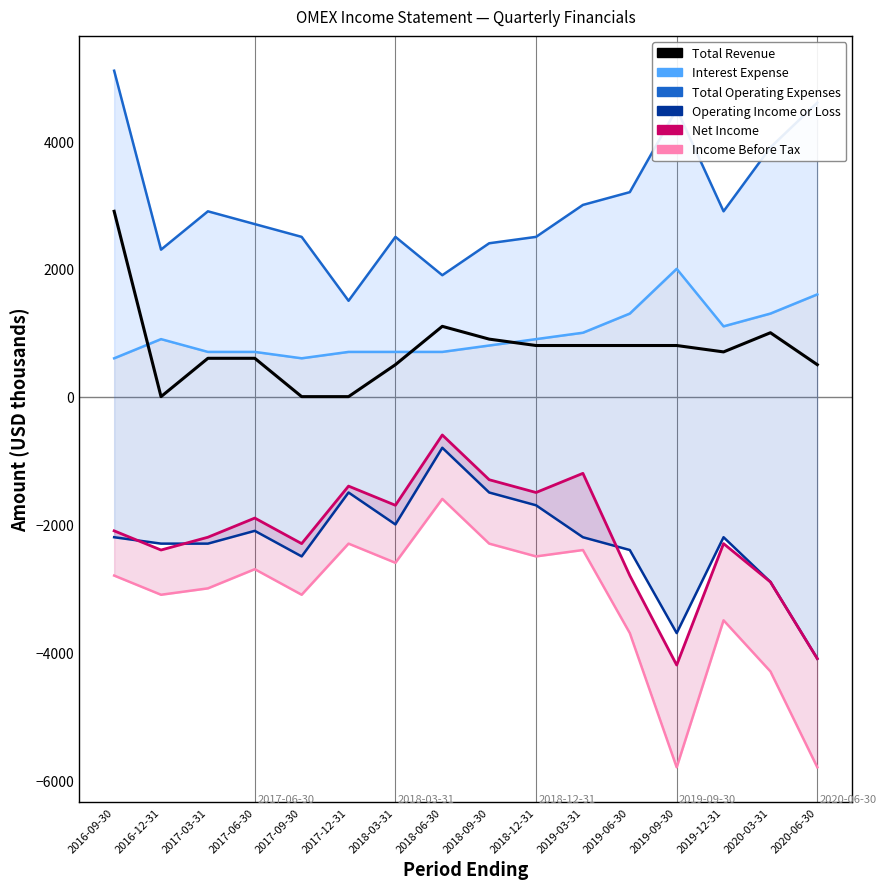

Which series changed the most between 2018-03-31 and 2020-03-31?

Income Before Tax